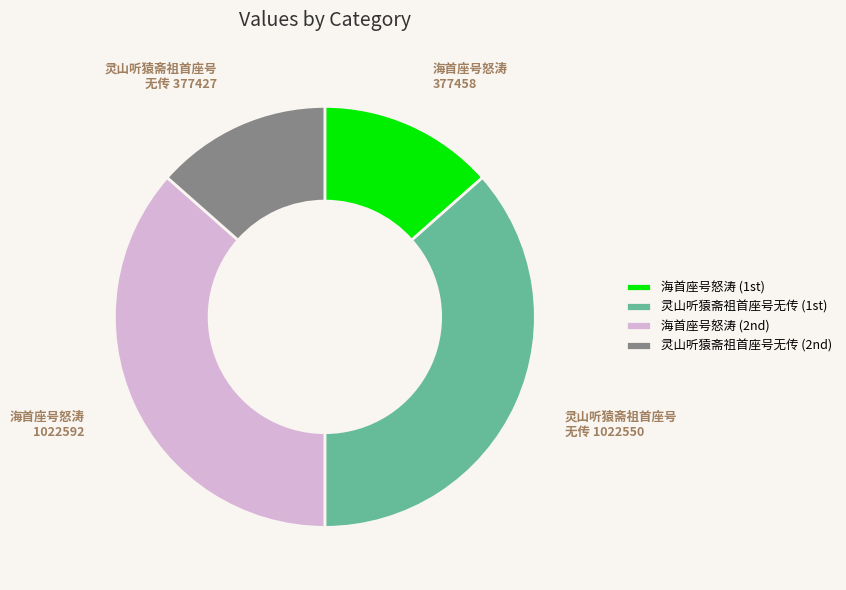

Is there a majority slice in this chart?

No